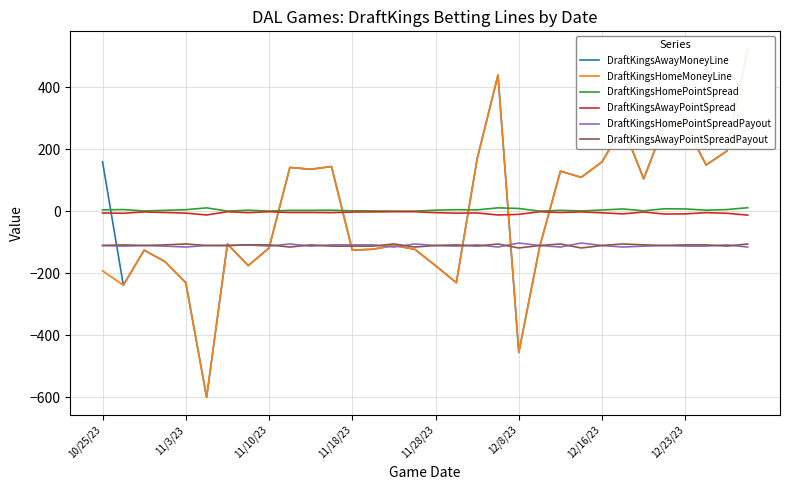

What is the maximum value for DraftKingsHomePointSpreadPayout?

-102.0